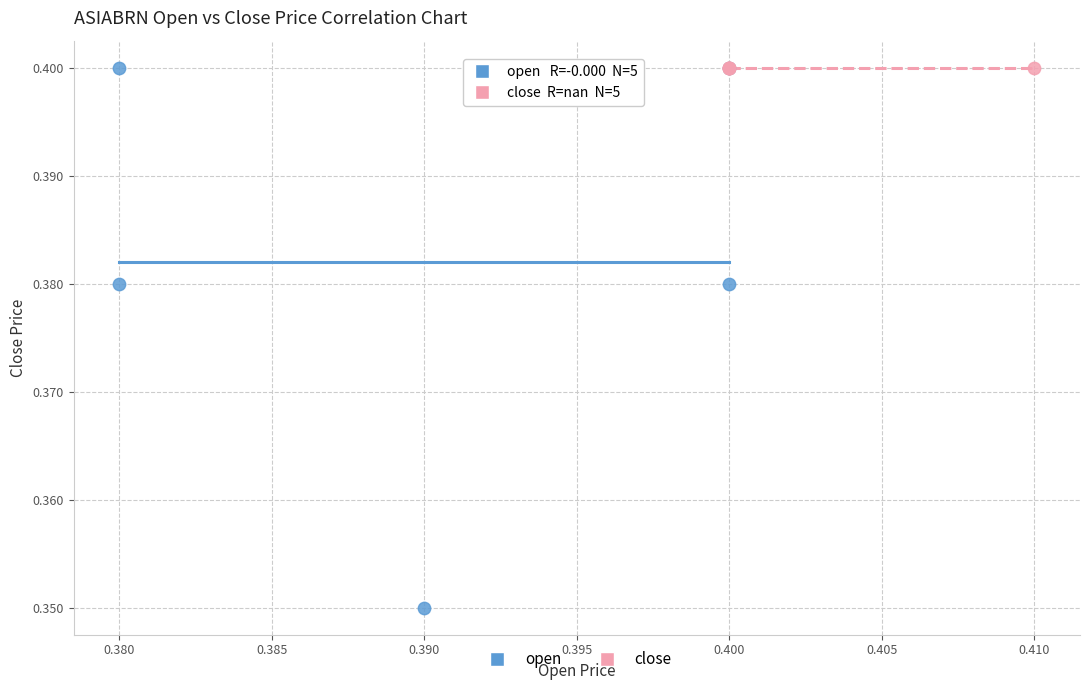

Which series reaches the minimum Y coordinate?

open